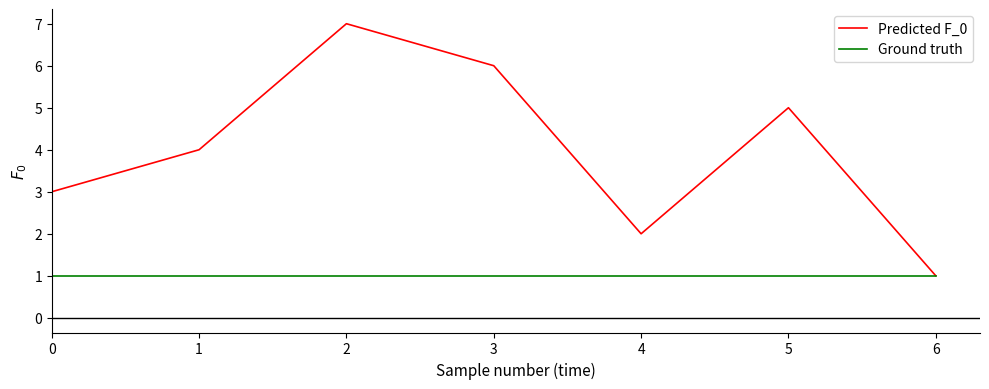

Which series has the largest total across all categories?

Predicted F_0